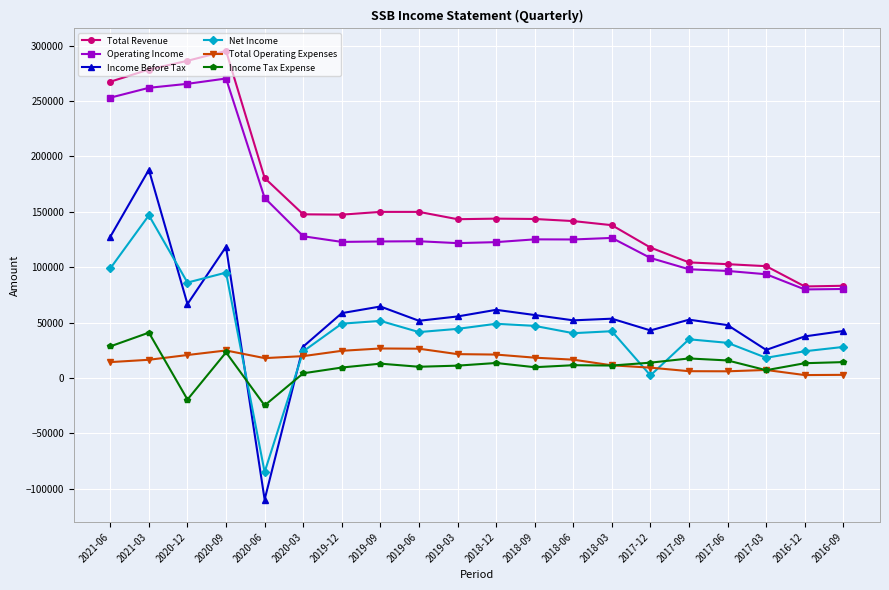

Where does the Income Tax Expense series first go above 13000?

2021-06